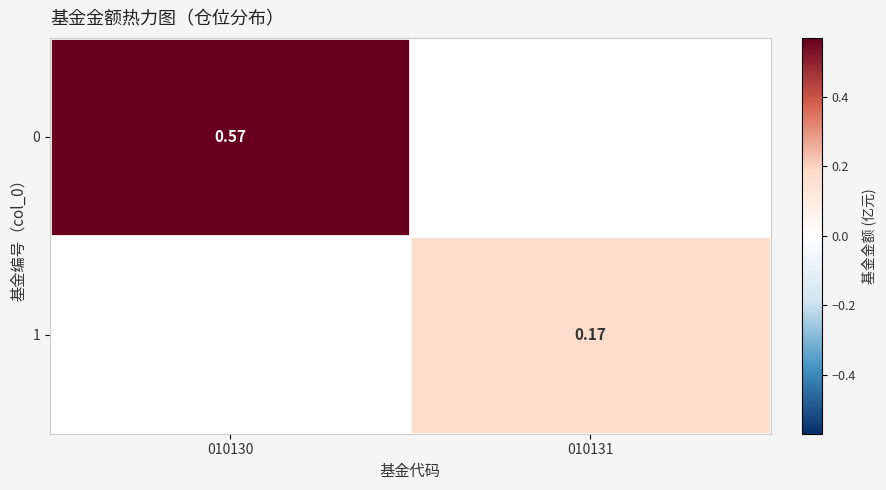

Is the value of 1 at 010131 greater than the value of 0 at 010130?

No